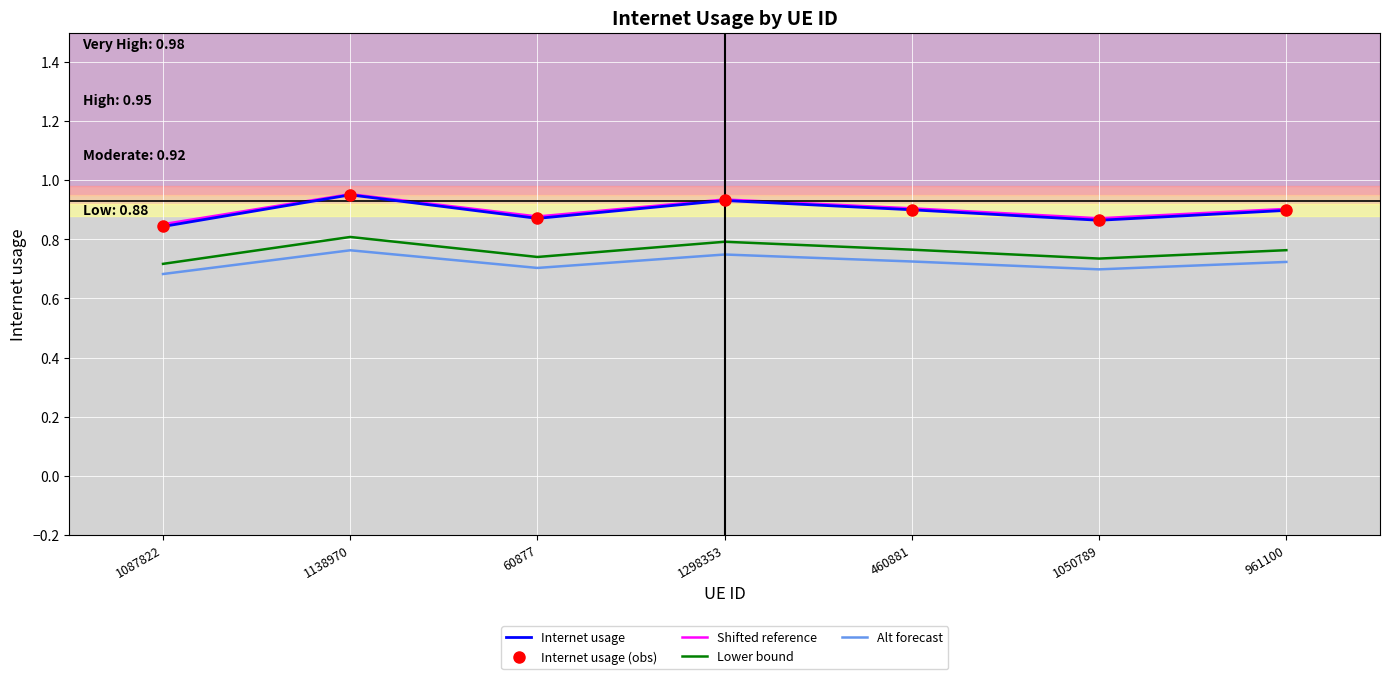

Where is the first local minimum for Alt forecast?

60877